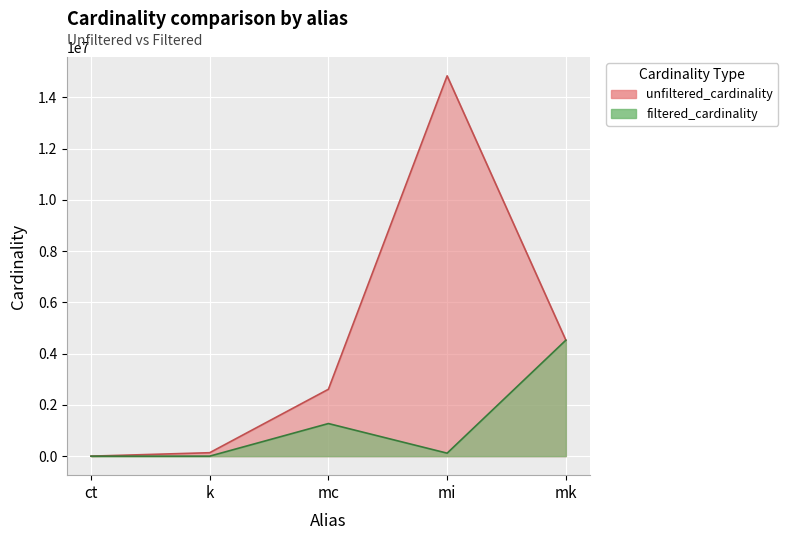

List the series in order of their overall mean, highest first.

unfiltered_cardinality, filtered_cardinality